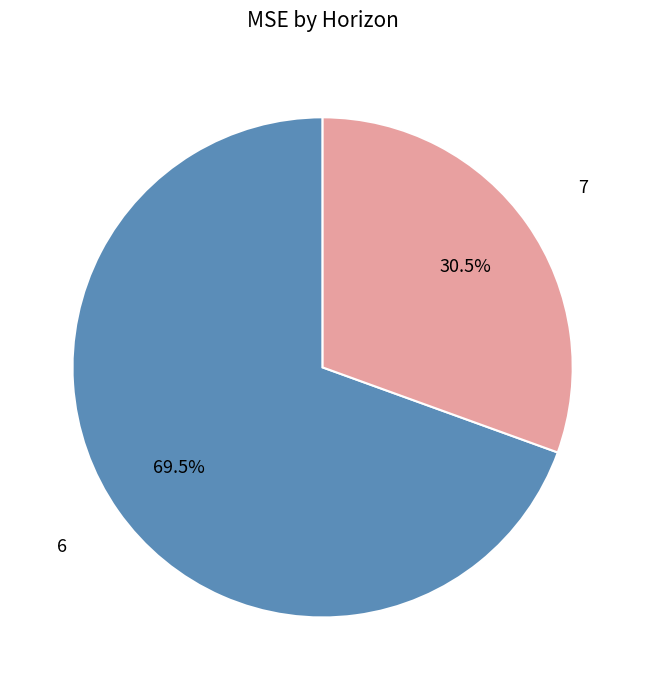

How many segments does this pie chart have?

2